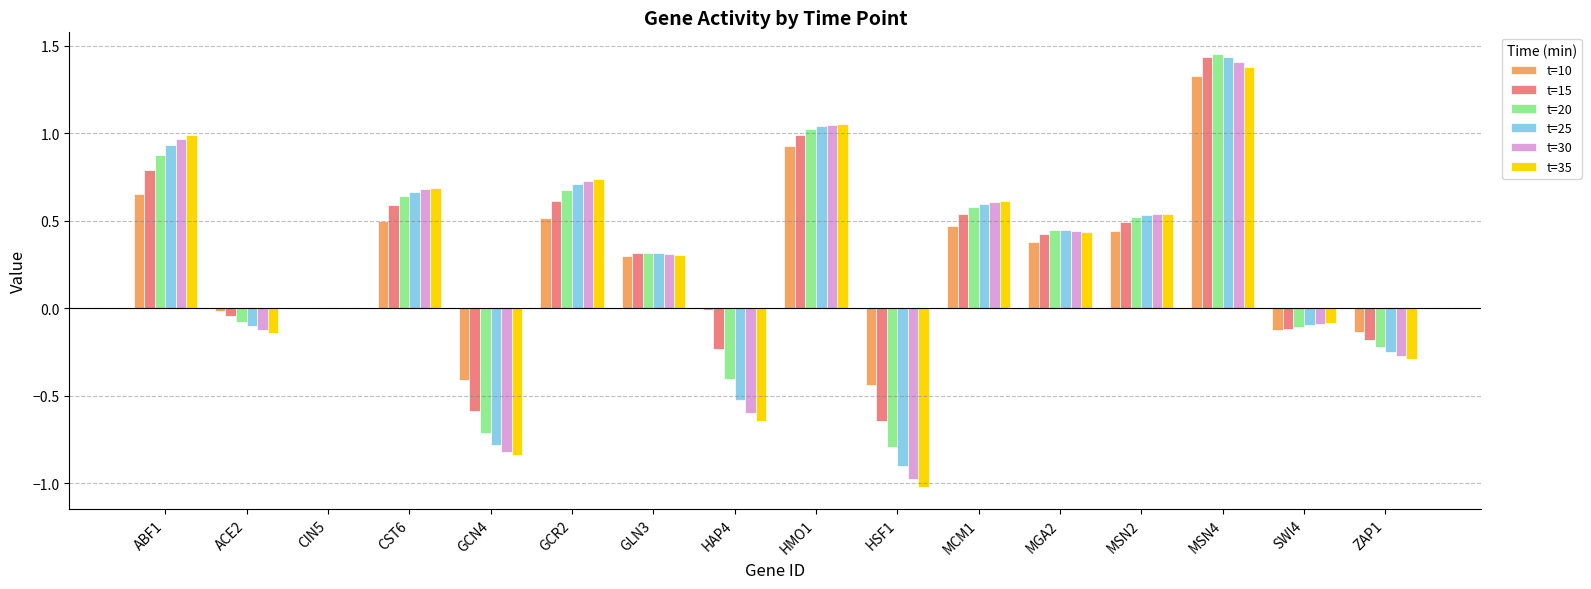

At which label is t=15 closest to 0?

CIN5